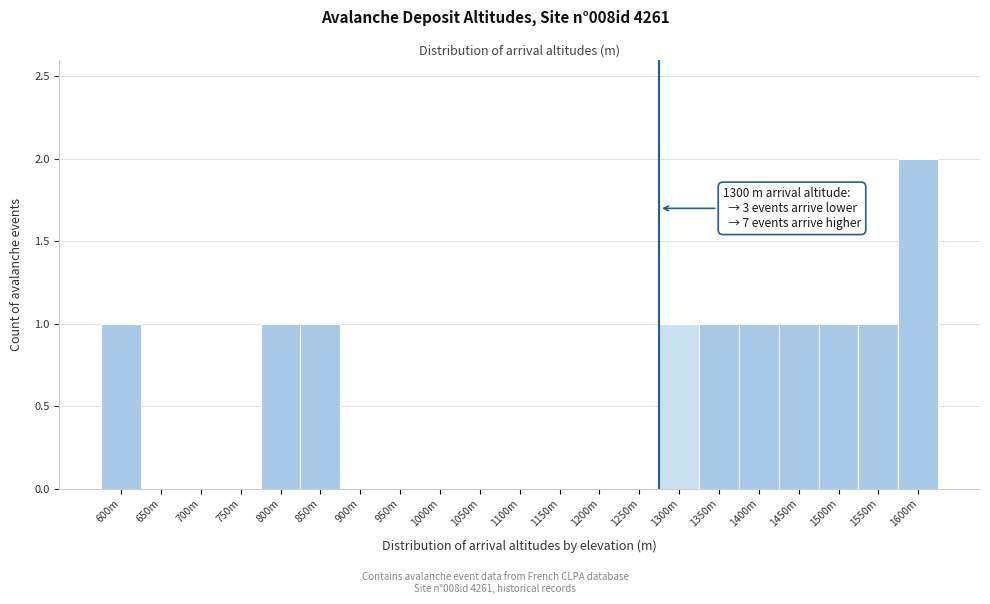

Reading right to left, list all the values displayed in this chart.

1600m=2	1550m=1	1500m=1	1450m=1	1400m=1	1350m=1	1300m=1	1250m=0	1200m=0	1150m=0	1100m=0	1050m=0	1000m=0	950m=0	900m=0	850m=1	800m=1	750m=0	700m=0	650m=0	600m=1